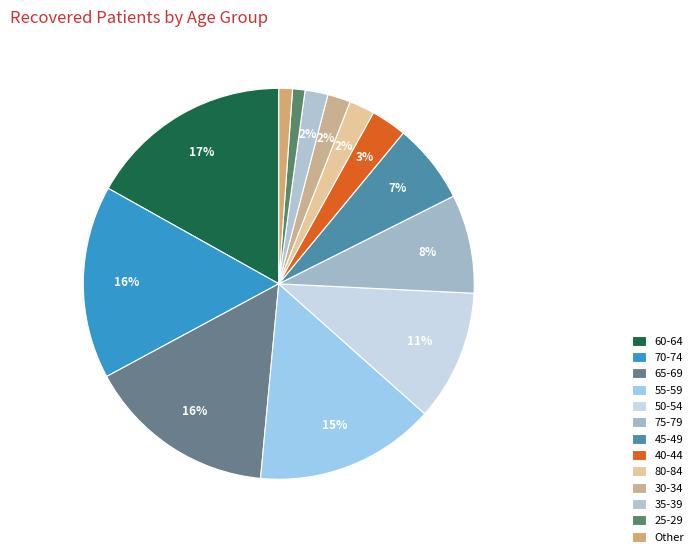

How many slices are in this pie chart?

13